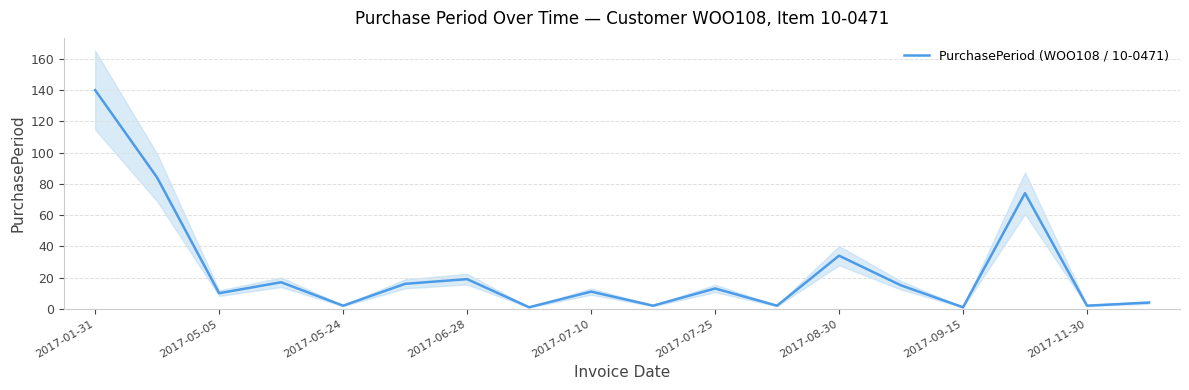

What is the difference between the maximum and minimum values?

139